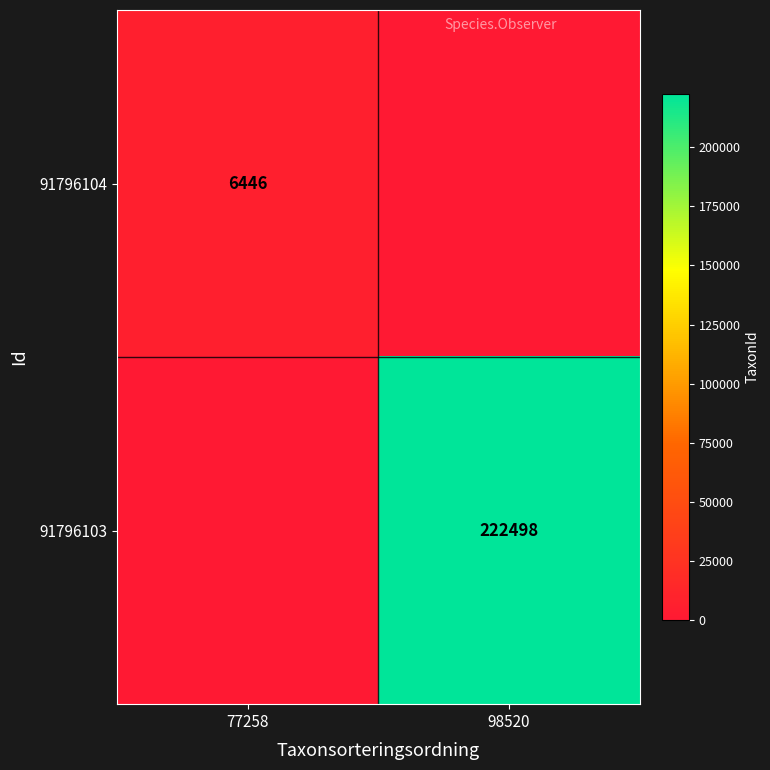

True or false: 91796103 has a value of 109984 at 98520.

False